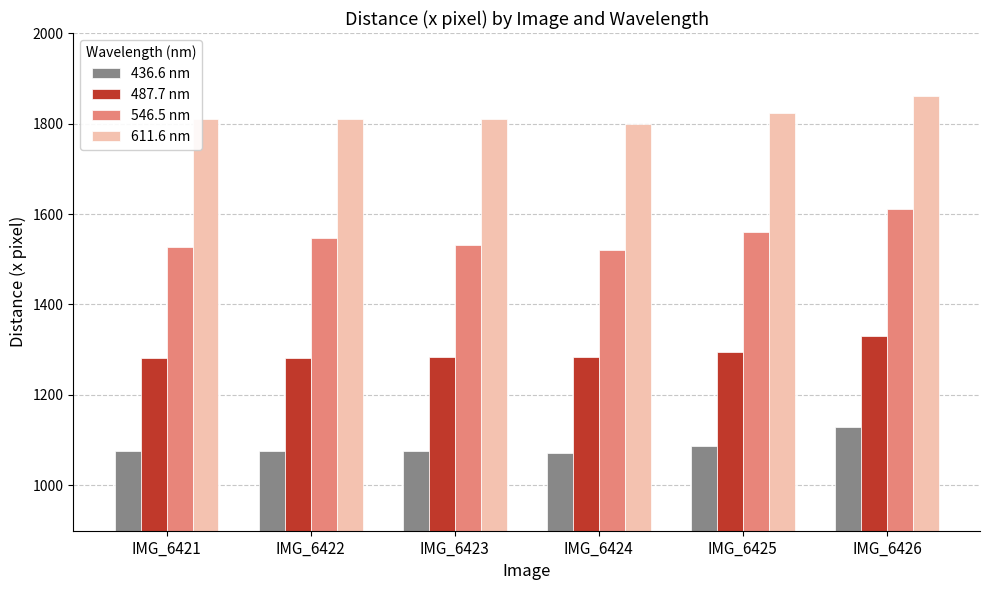

True or false: 436.6 nm has a value of 1820 at IMG_6422.

False